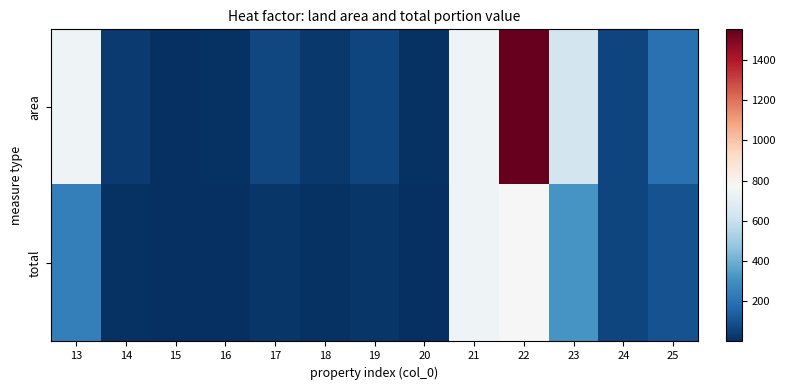

Rank the series by their maximum value, from highest to lowest.

area, total